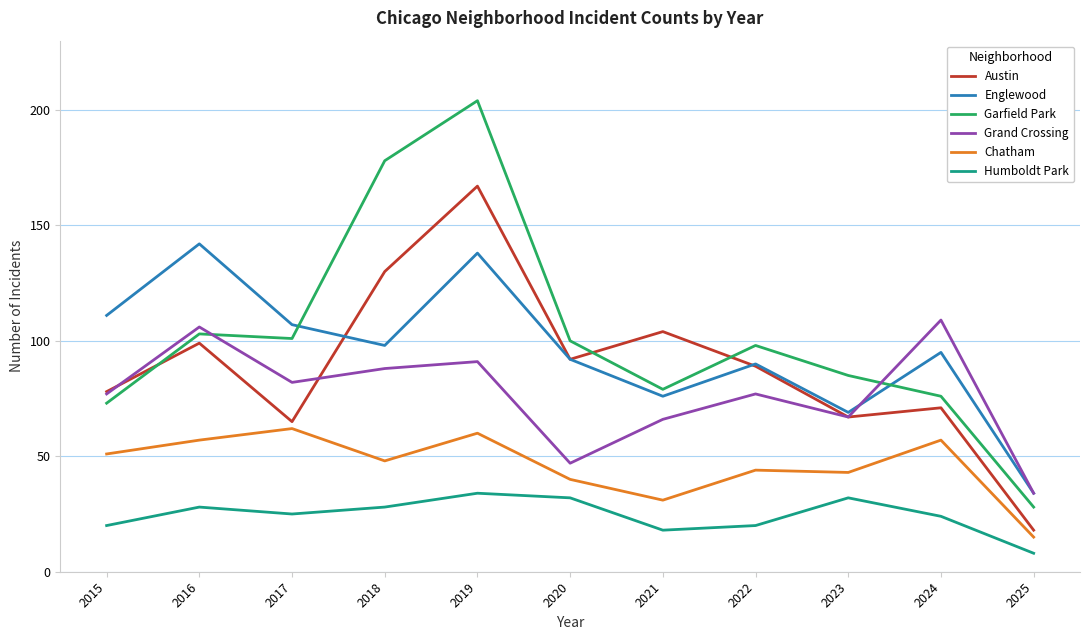

What is the total value across all series at 2016?

535